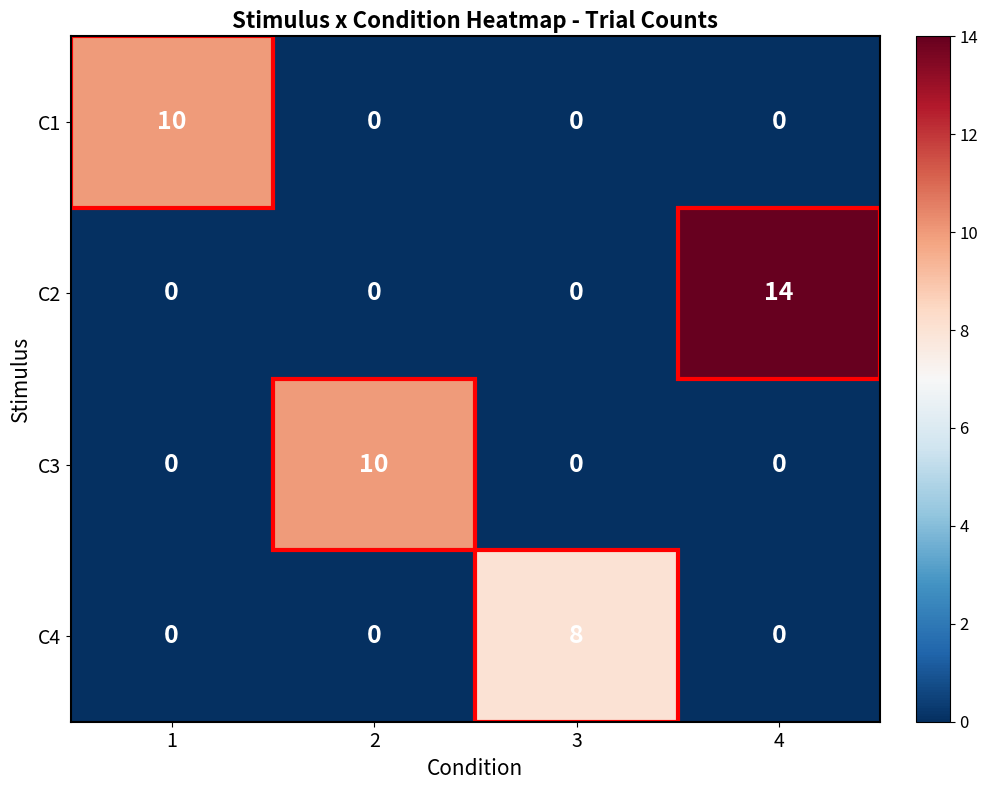

Between 3 and 4, which series saw the biggest shift?

C2